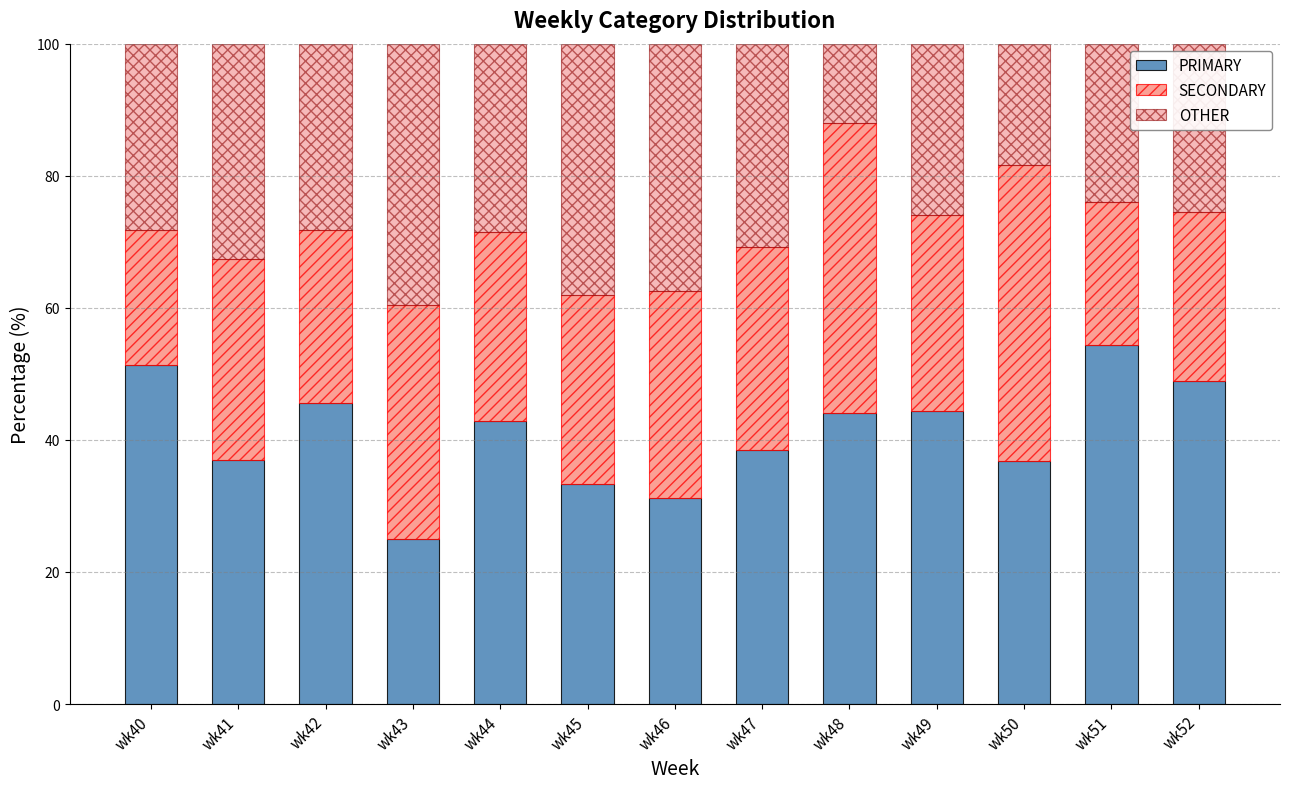

True or false: PRIMARY has a value of 25.0 at wk43.

True